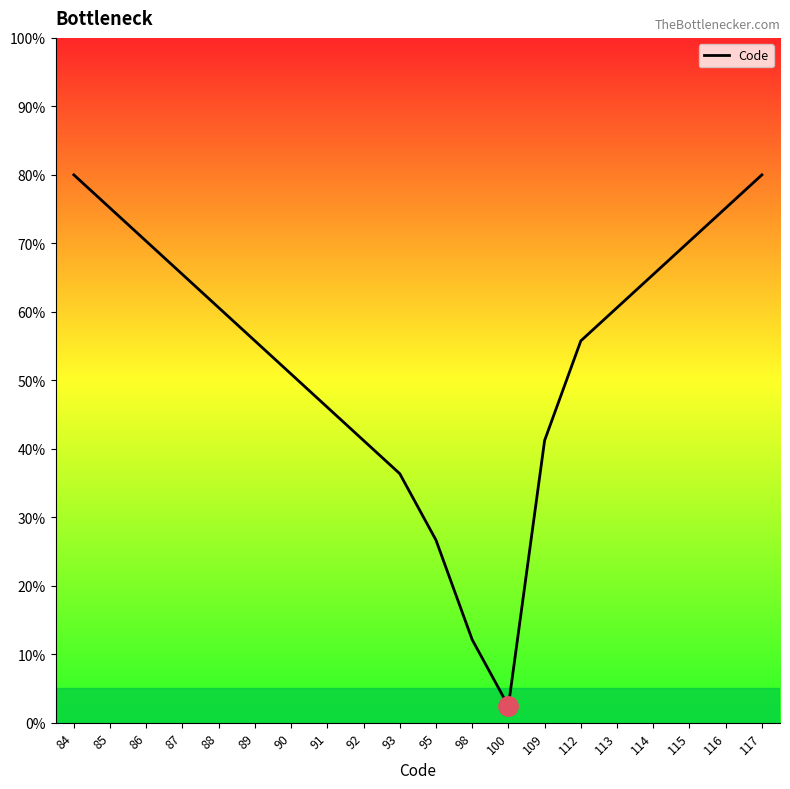

How many data points are above 60?

10